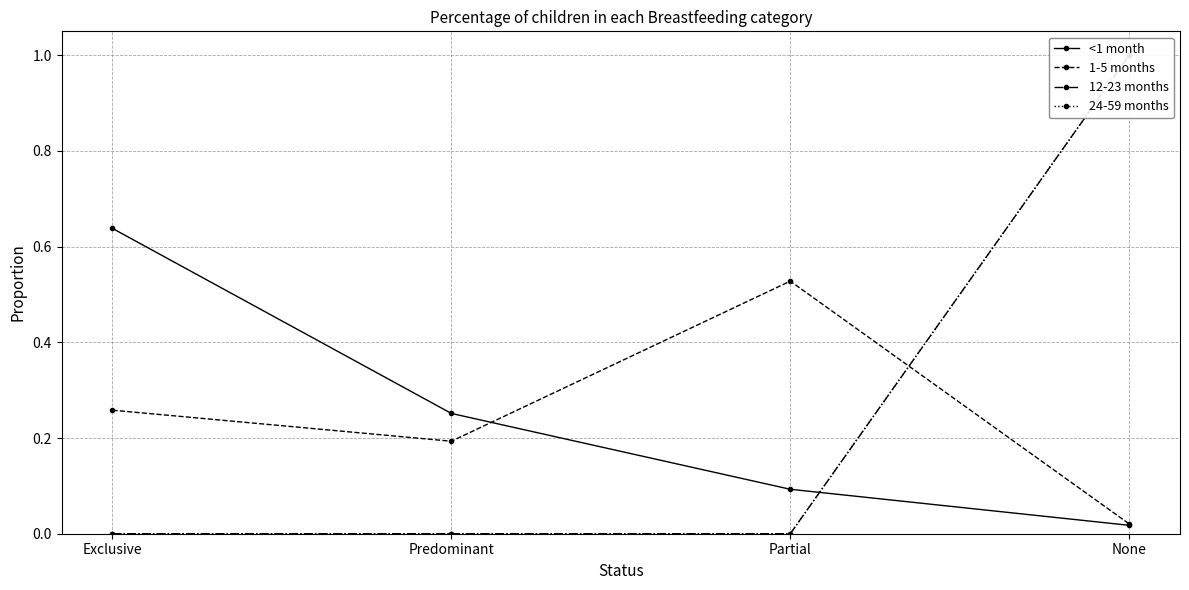

In 1-5 months, how many points are higher than both neighbors (excluding endpoints)?

1